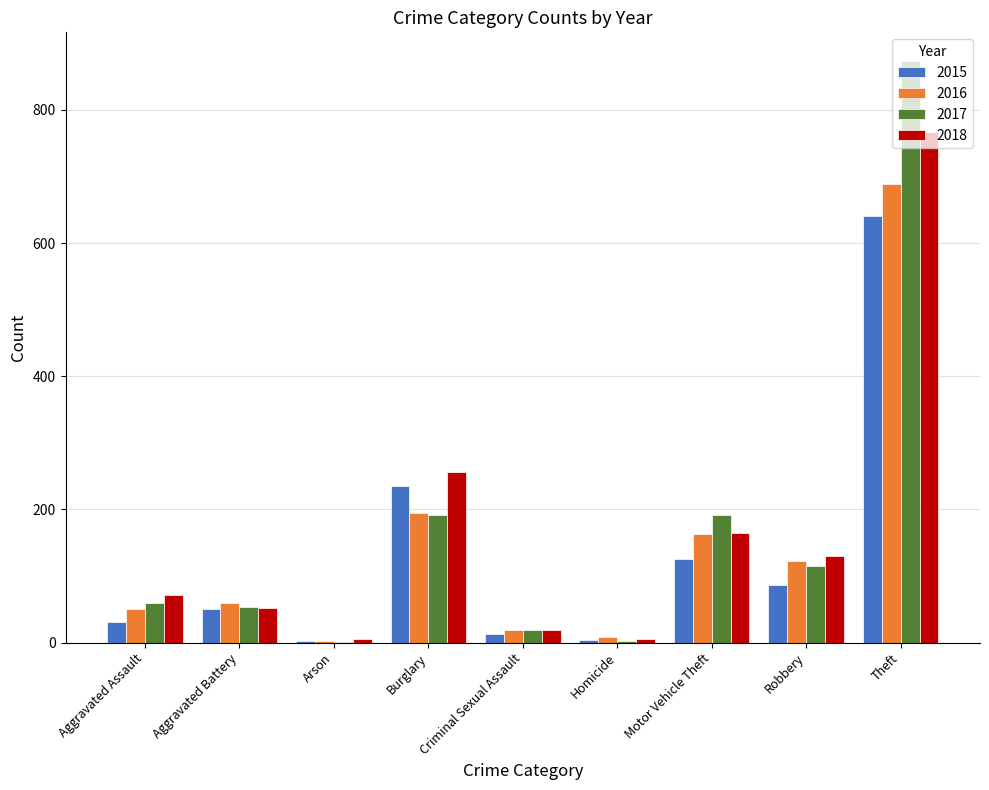

What is the sum of all 2016 values?

1309